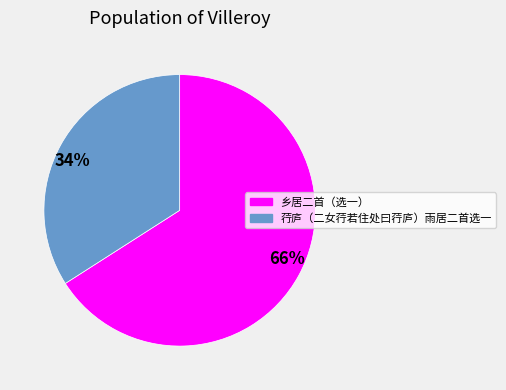

To the nearest percent, what is the average slice percentage?

50%